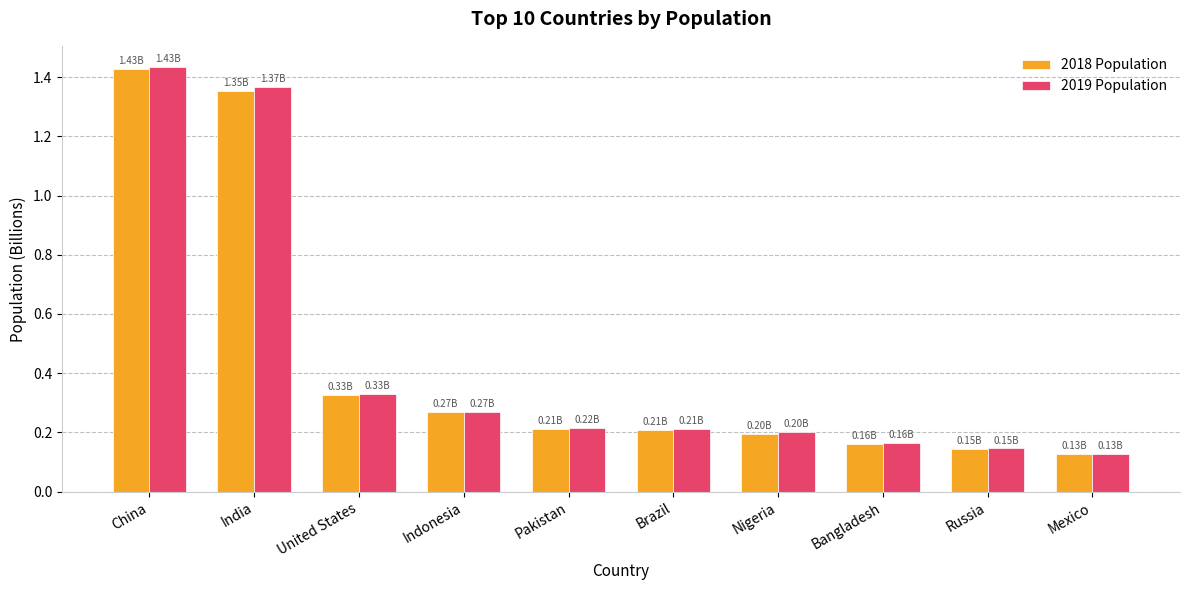

What are all the series names shown in the legend?

2018 Population, 2019 Population